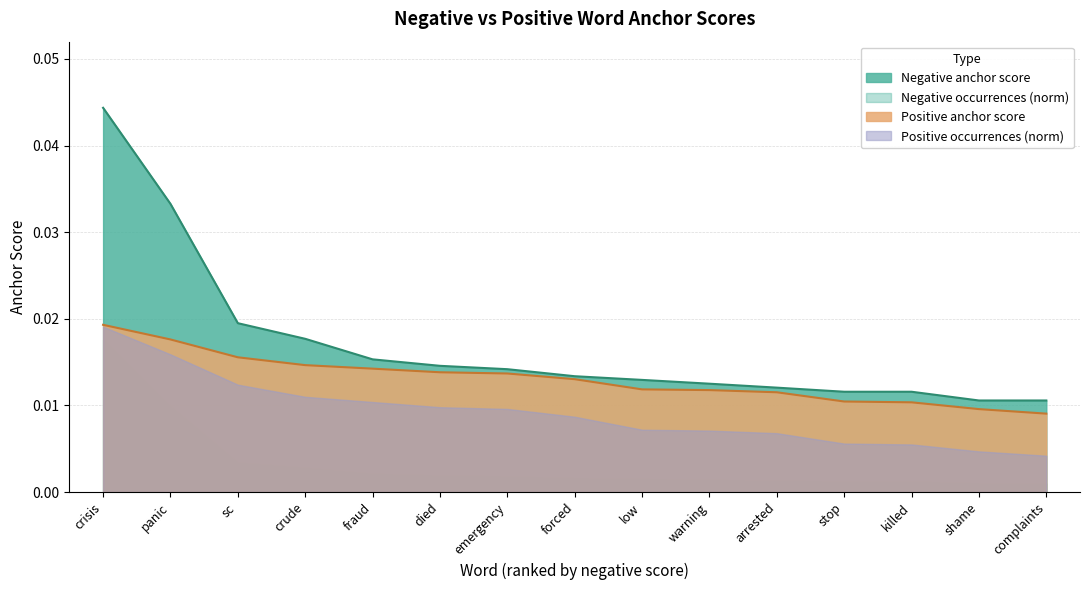

Between crude and low, which series saw the biggest shift?

Negative anchor score